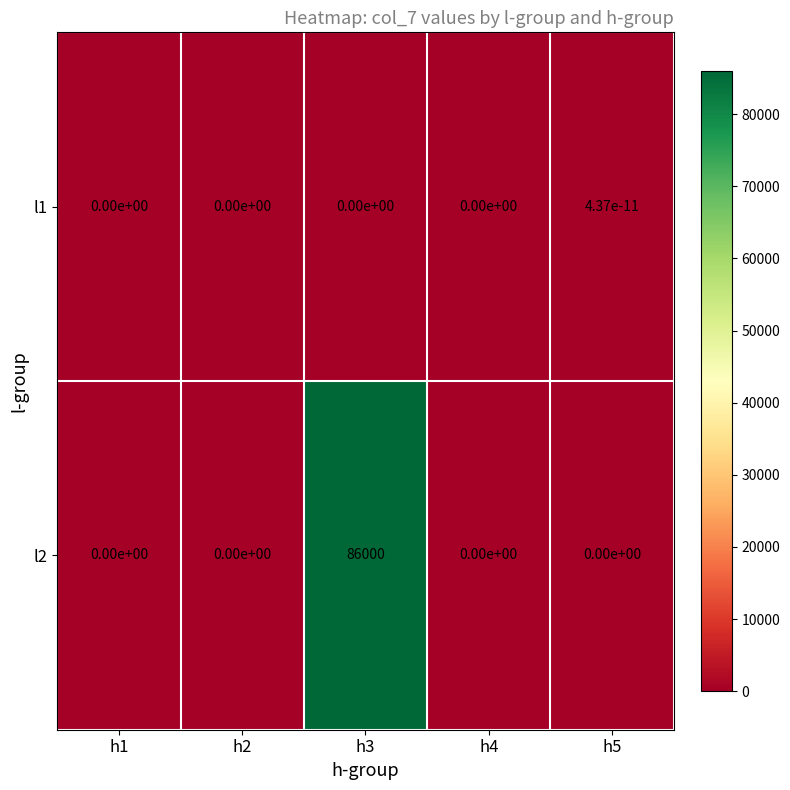

Is it true that l2 equals 0.0 at h5?

True